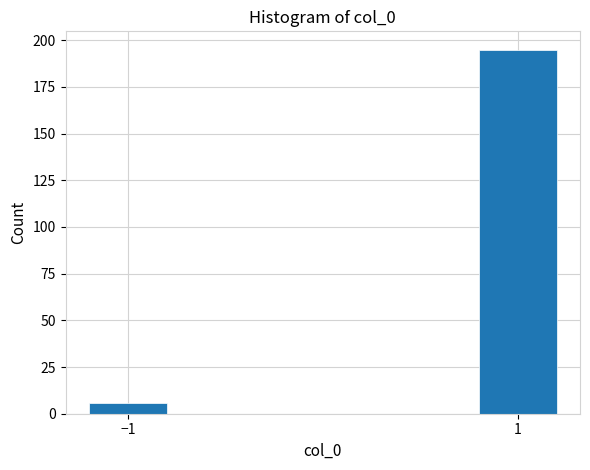

Reading left to right, what are all the values shown in this chart?

6	195